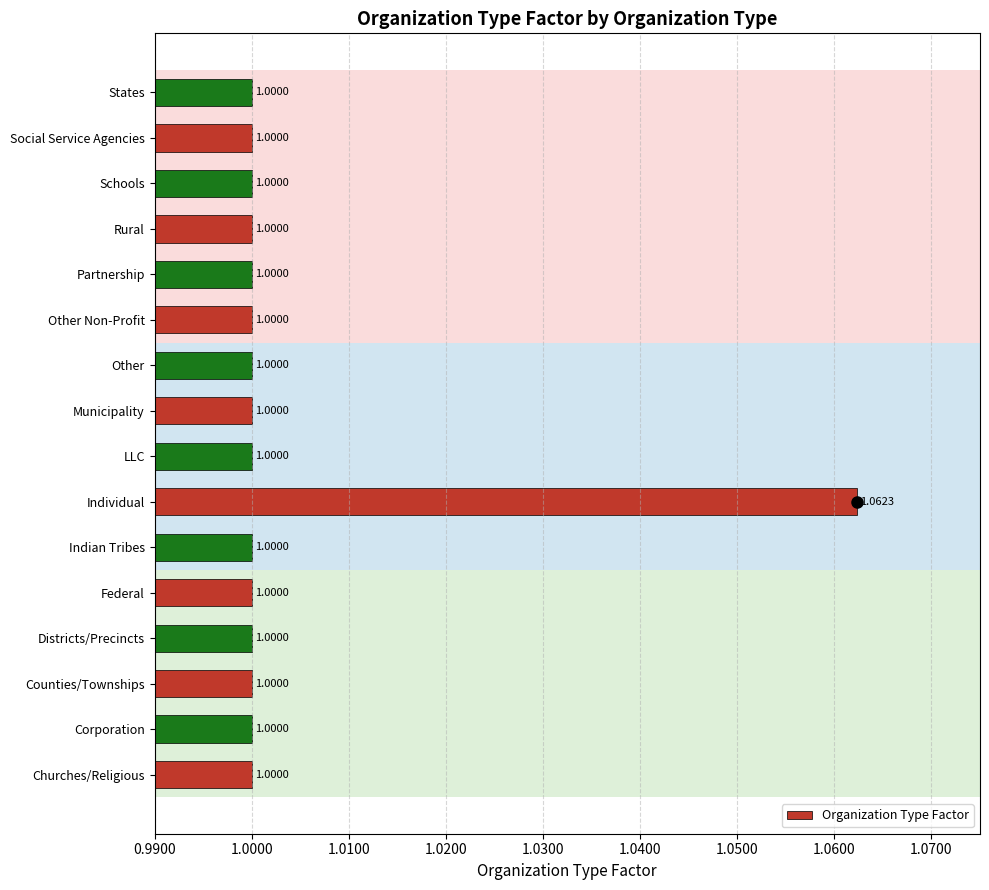

Which label corresponds to the largest value in the chart?

Individual